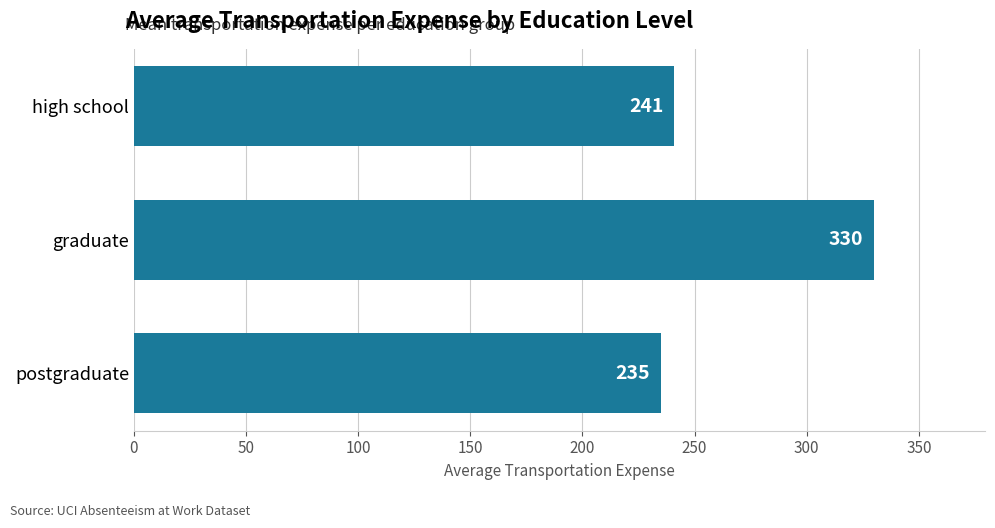

What is the change in value from graduate to high school?

-89